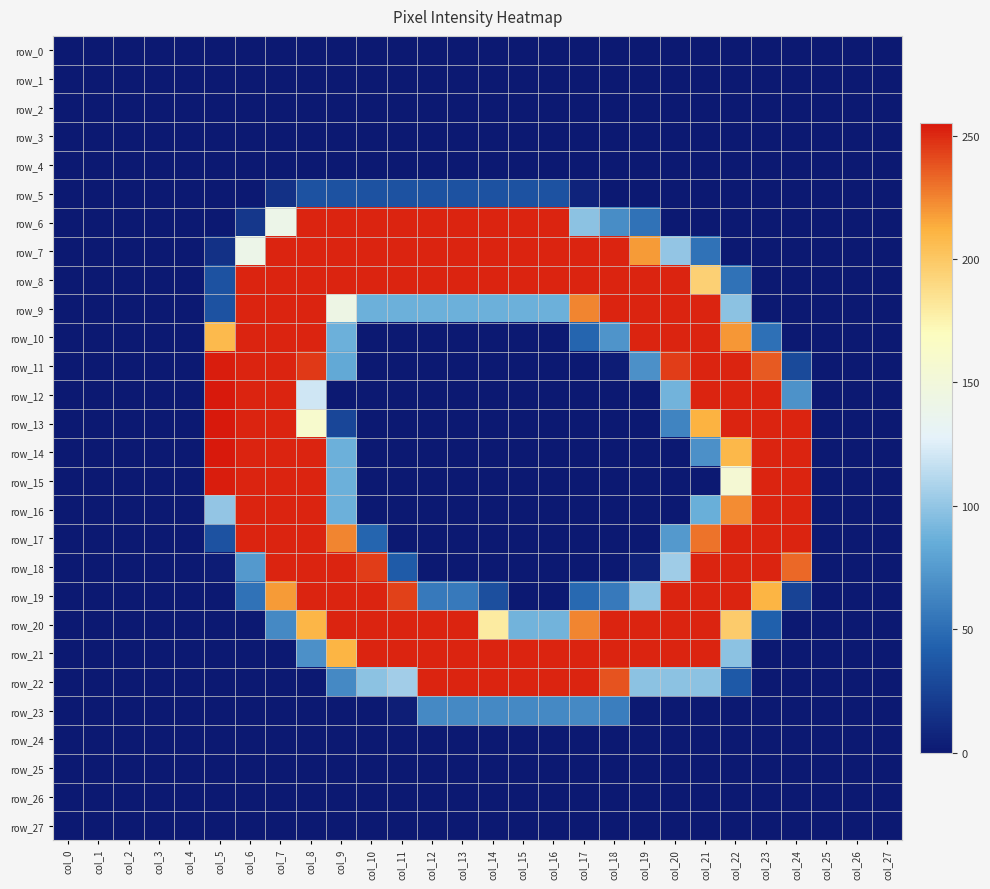

At how many categories does at least one series exceed 219?

20